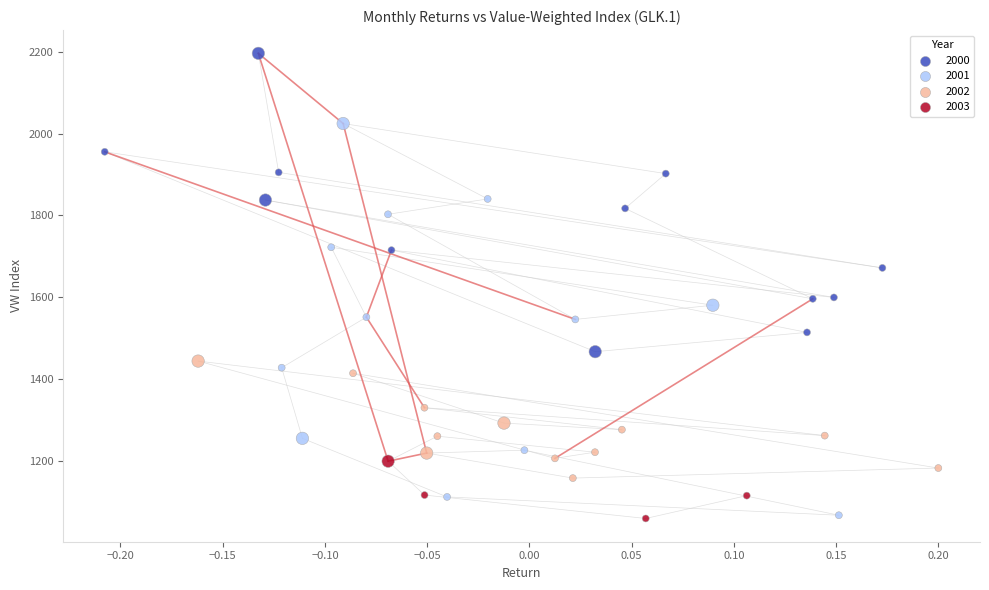

Which series reaches the maximum Y coordinate?

2000